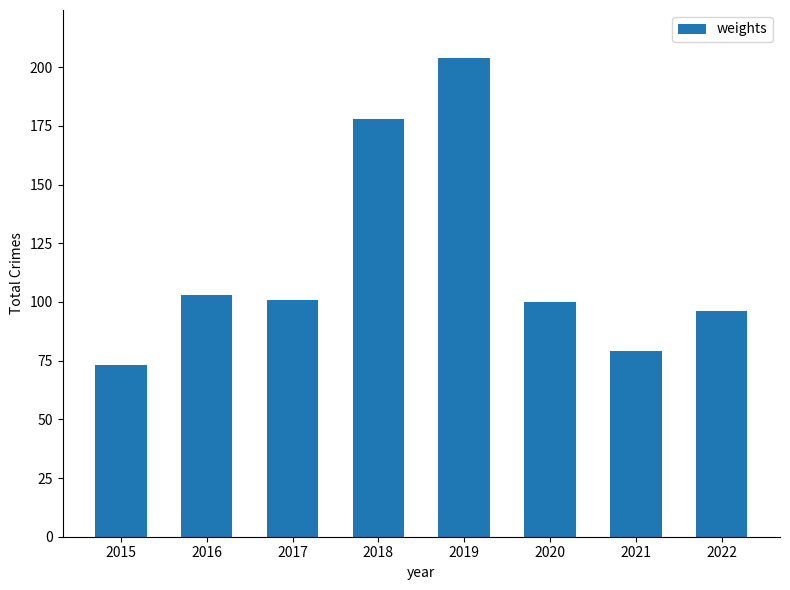

What is the difference between the second highest and second lowest values?

99